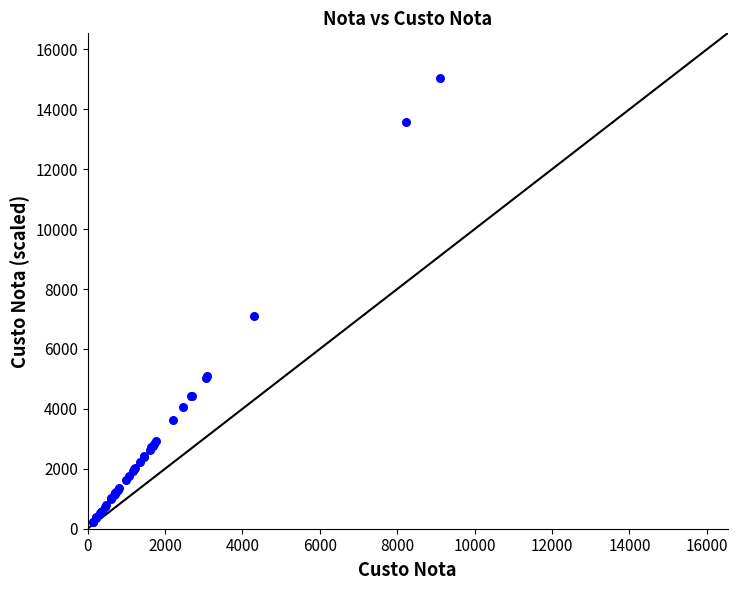

What Y value in the scatter plot is closest to 7623?

7102.1